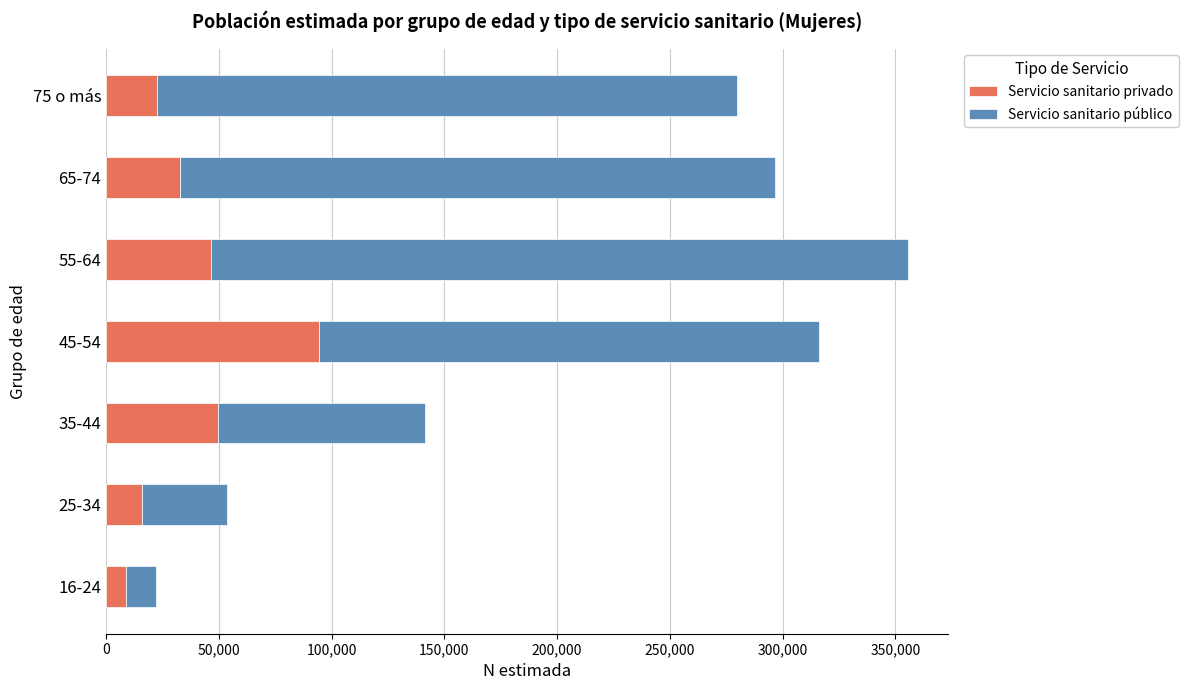

How many data points does each series have?

7